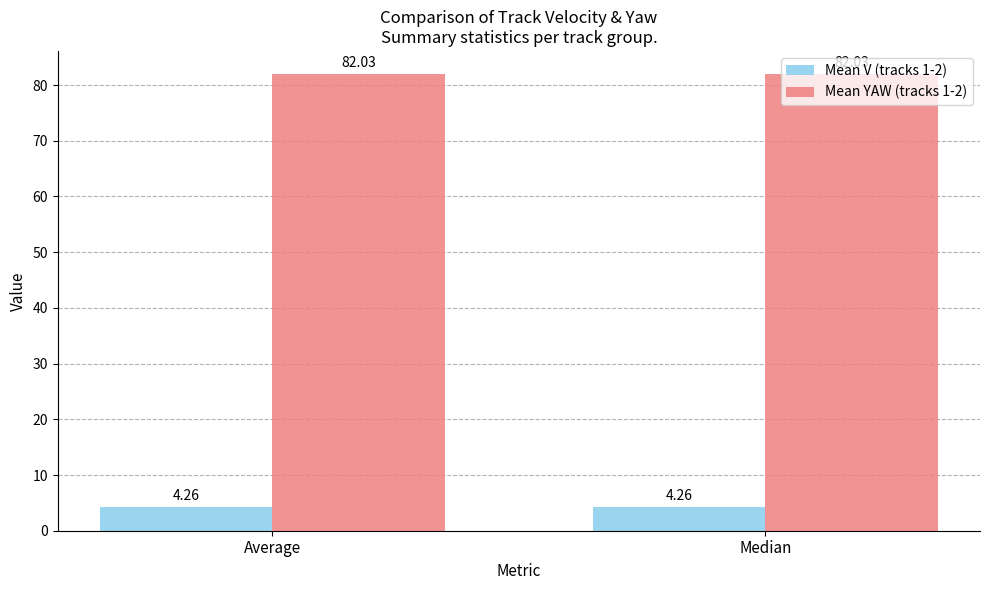

What is the spread (max minus min) of values at Average?

77.8